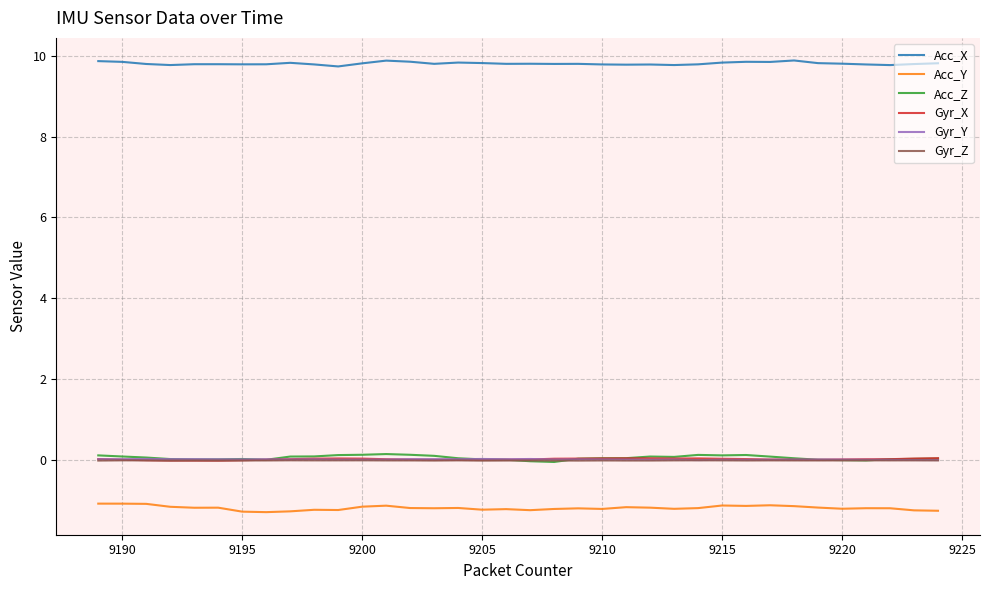

Count the Acc_X values in the range 9 to 10.

36